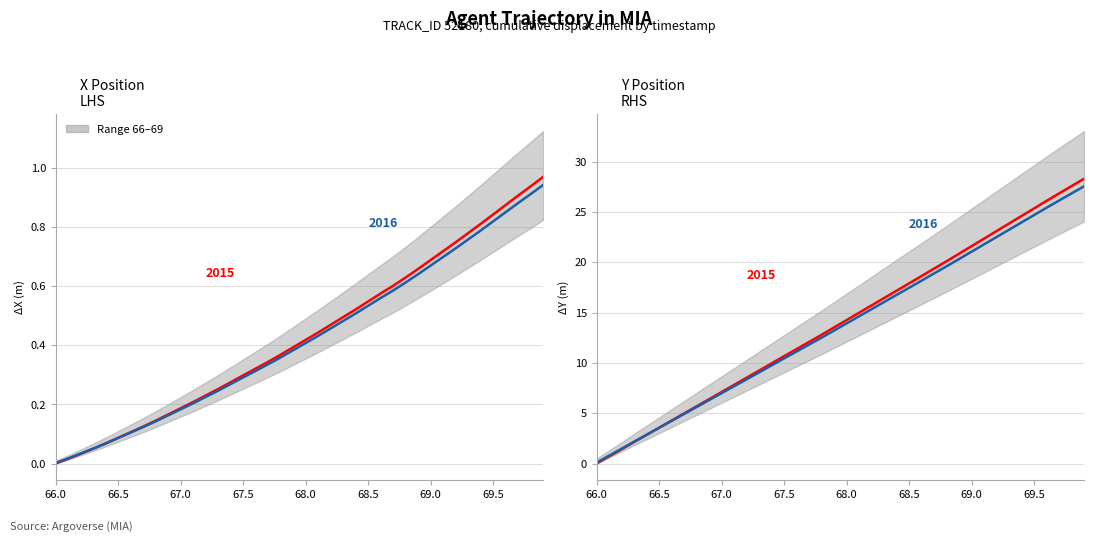

What is the label of the 5th point from the right?

69.5